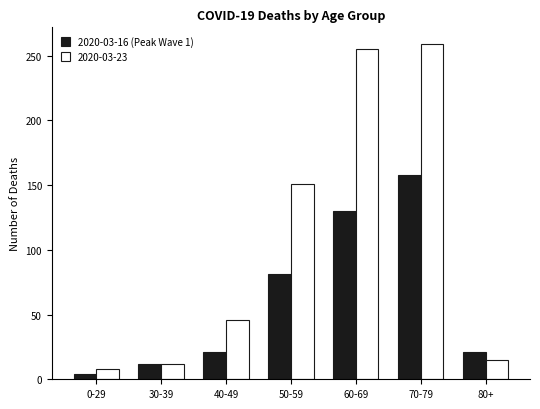

Reading left to right, extract all data points from this chart.

2020-03-16 (Peak Wave 1): 0-29=4	30-39=12	40-49=21	50-59=81	60-69=130	70-79=158	80+=21
2020-03-23: 0-29=8	30-39=12	40-49=46	50-59=151	60-69=255	70-79=259	80+=15